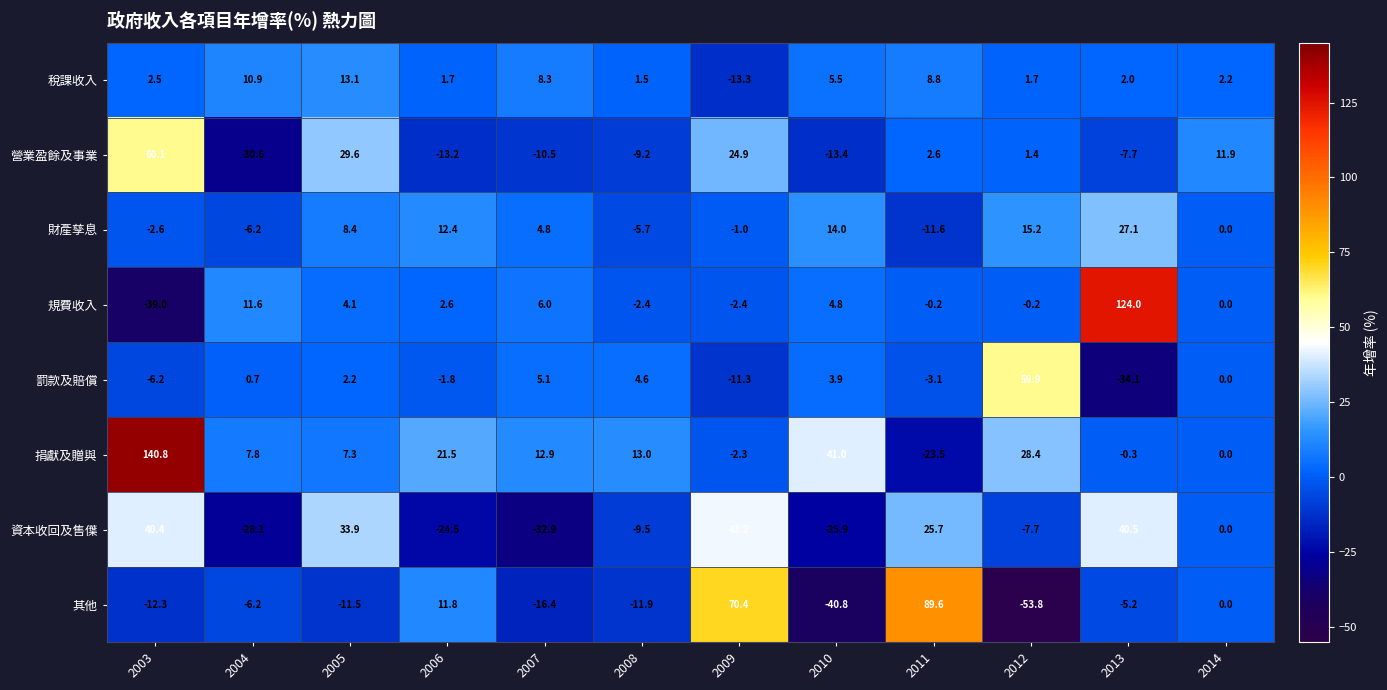

Where does the 其他 series first go above -6?

2006